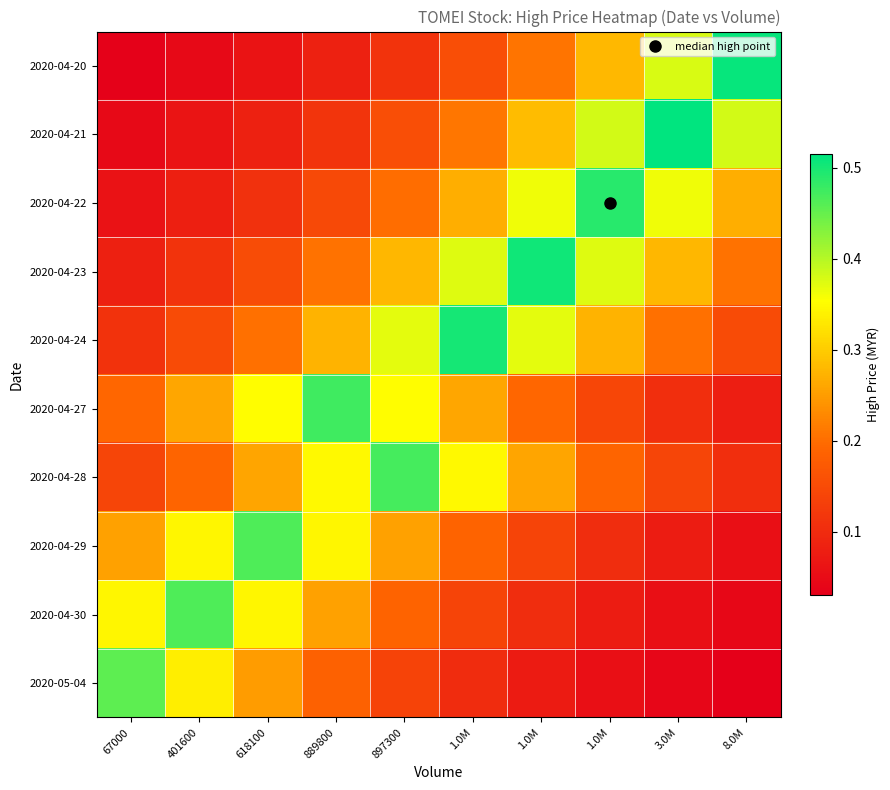

Reading right to left, what are all the values shown in this chart?

2020-04-20: 8.0M=0.5	3.0M=0.4	1.0M=0.3	1.0M=0.2	1.0M=0.2	897300=0.1	889800=0.1	618100=0.1	401600=0.0	67000=0.0
2020-04-21: 8.0M=0.4	3.0M=0.5	1.0M=0.4	1.0M=0.3	1.0M=0.2	897300=0.2	889800=0.1	618100=0.1	401600=0.1	67000=0.0
2020-04-22: 8.0M=0.3	3.0M=0.4	1.0M=0.5	1.0M=0.4	1.0M=0.3	897300=0.2	889800=0.1	618100=0.1	401600=0.1	67000=0.1
2020-04-23: 8.0M=0.2	3.0M=0.3	1.0M=0.4	1.0M=0.5	1.0M=0.4	897300=0.3	889800=0.2	618100=0.2	401600=0.1	67000=0.1
2020-04-24: 8.0M=0.2	3.0M=0.2	1.0M=0.3	1.0M=0.4	1.0M=0.5	897300=0.4	889800=0.3	618100=0.2	401600=0.2	67000=0.1
2020-04-27: 8.0M=0.1	3.0M=0.1	1.0M=0.1	1.0M=0.2	1.0M=0.3	897300=0.4	889800=0.5	618100=0.4	401600=0.3	67000=0.2
2020-04-28: 8.0M=0.1	3.0M=0.1	1.0M=0.2	1.0M=0.3	1.0M=0.3	897300=0.5	889800=0.3	618100=0.3	401600=0.2	67000=0.1
2020-04-29: 8.0M=0.1	3.0M=0.1	1.0M=0.1	1.0M=0.1	1.0M=0.2	897300=0.3	889800=0.3	618100=0.5	401600=0.3	67000=0.3
2020-04-30: 8.0M=0.0	3.0M=0.1	1.0M=0.1	1.0M=0.1	1.0M=0.1	897300=0.2	889800=0.3	618100=0.3	401600=0.5	67000=0.3
2020-05-04: 8.0M=0.0	3.0M=0.0	1.0M=0.1	1.0M=0.1	1.0M=0.1	897300=0.1	889800=0.2	618100=0.2	401600=0.3	67000=0.5